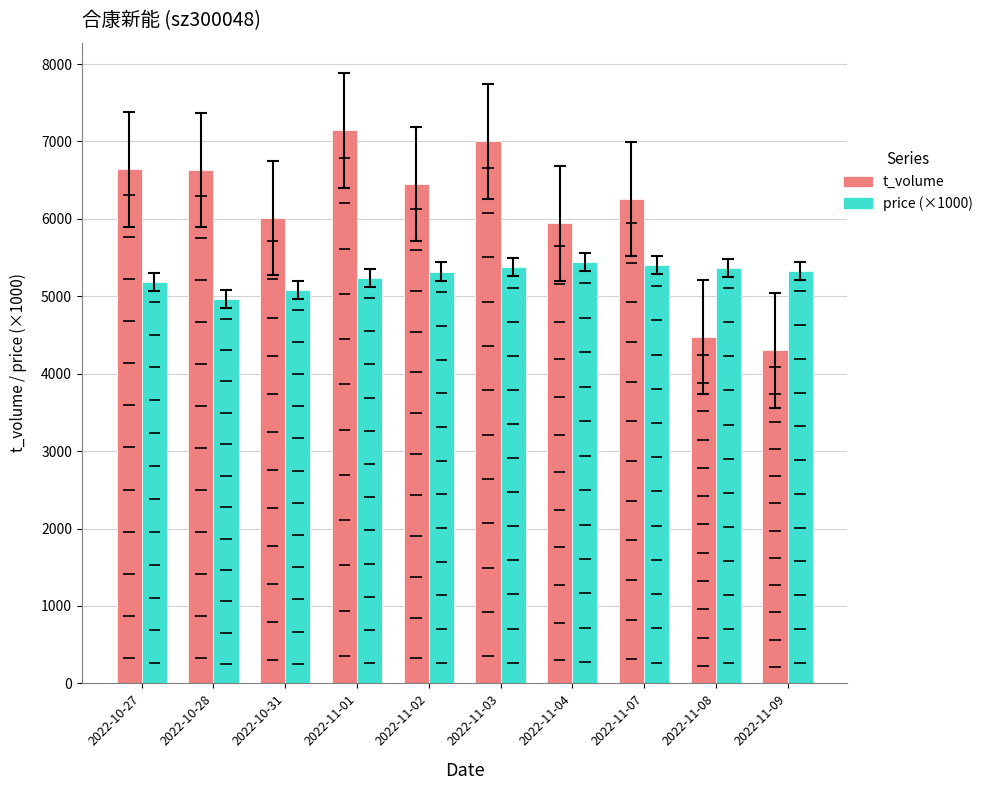

Where is price (×1000) nearest to the value 5200?

2022-10-27